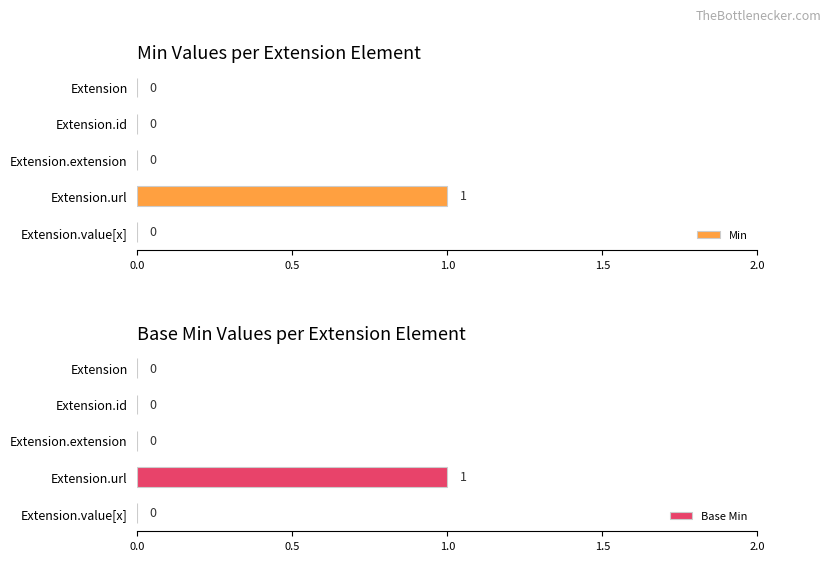

What are all the series names shown in the legend?

Min, Base Min